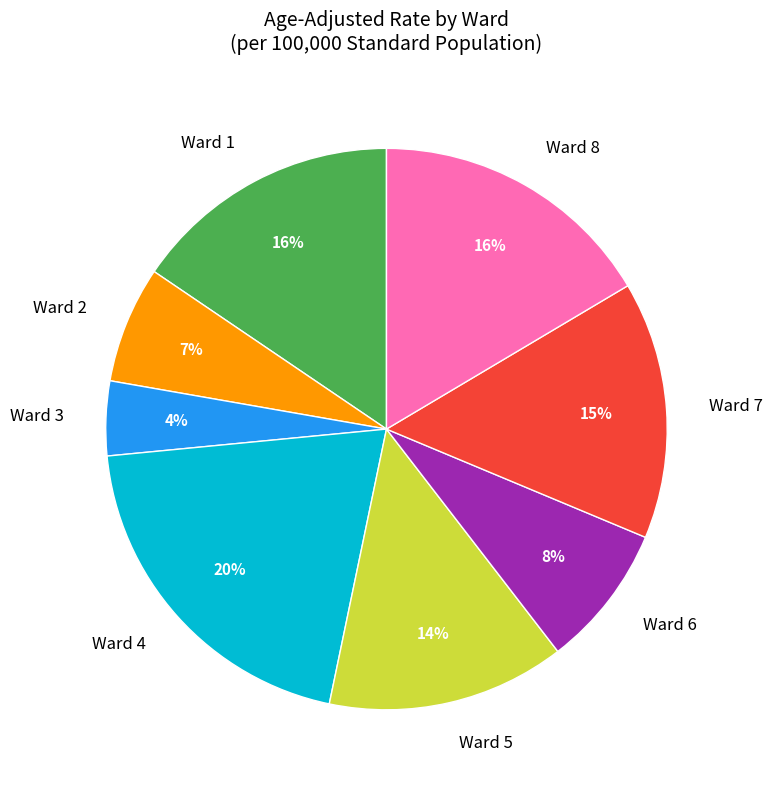

Does Ward 8 represent more than half of the total?

No